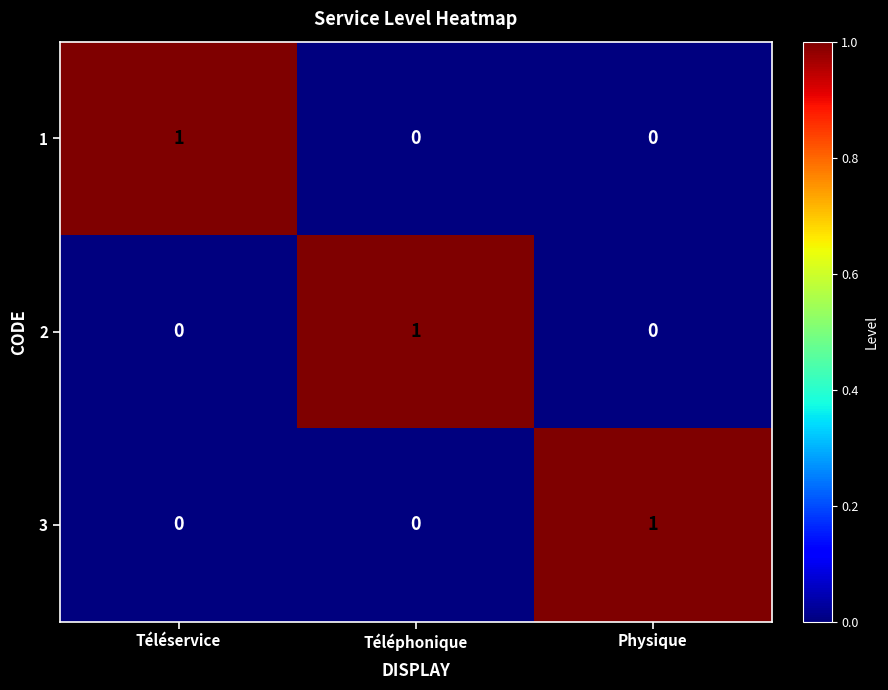

How many values in 2 are above zero?

1